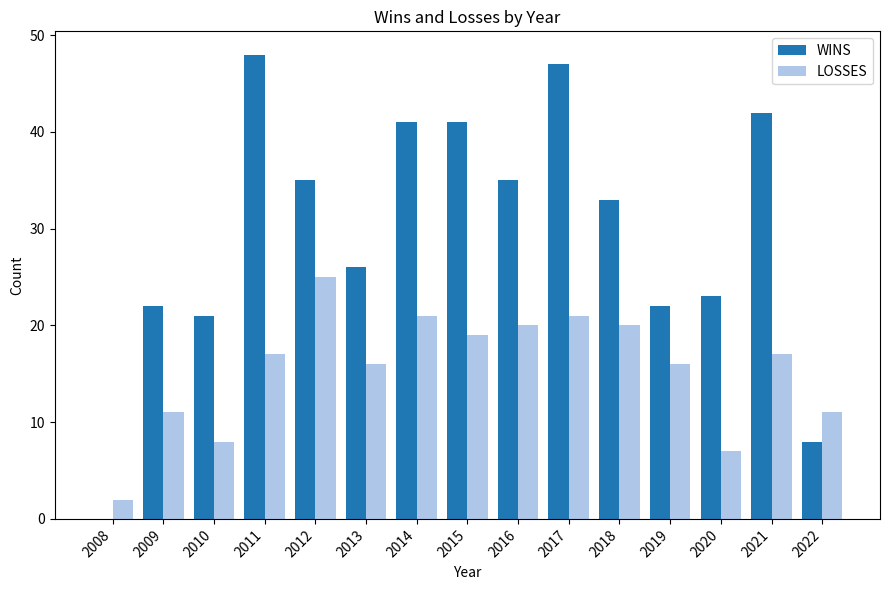

What is the sum of all WINS values?

444